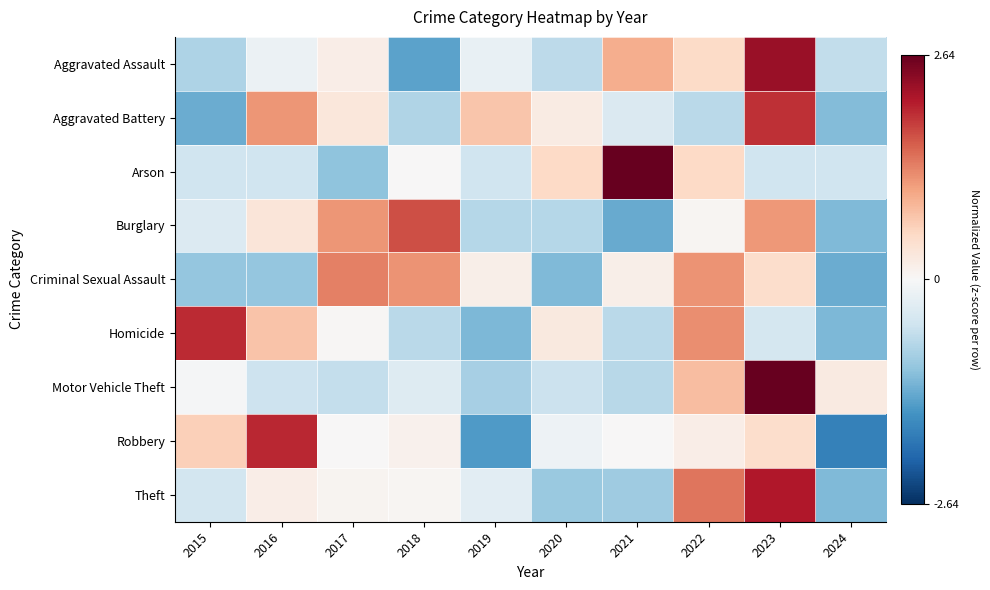

At how many categories does at least one series exceed 0?

10